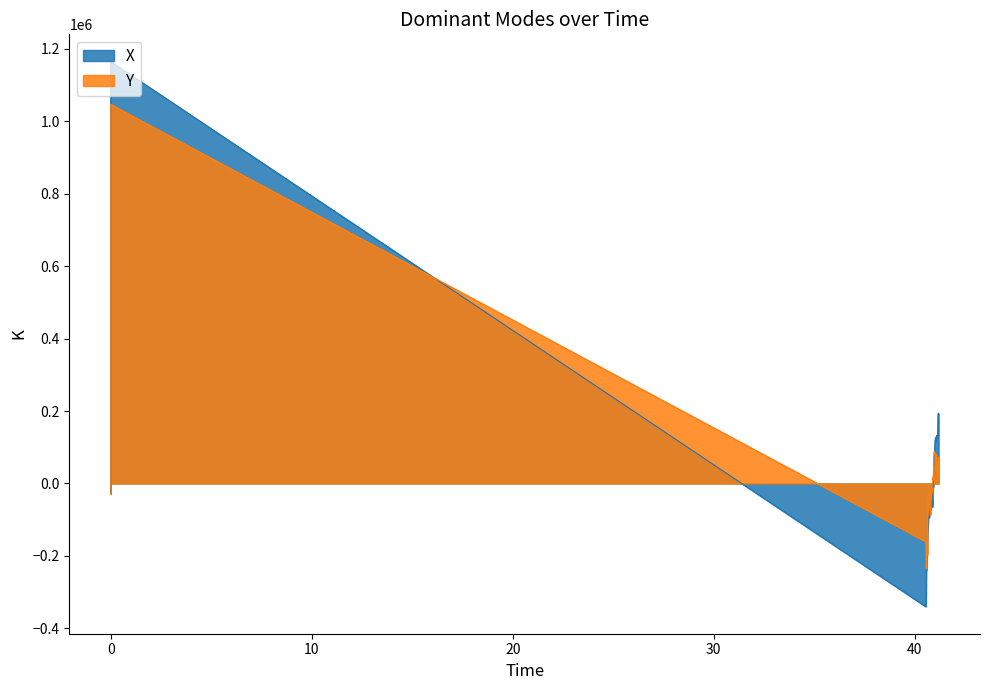

Reading left to right, list all the values displayed in this chart.

X: -27394.7	1164840.4	-339593.6	-339593.6	-239593.6	-239593.6	-196736.6	-189593.6	-139593.6	-119593.6	-93439.6	-93439.6	-93439.6	-93439.6	-86260.6	-72926.6	-70843.6	-70843.6	-72926.6	-50704.6	-55382.6	-44593.6	-64593.6	-53879.6	-3229.7	-9158.6	44406.4	53509.4	84544.4	88977.4	116406.4	127073.4	116406.4	127073.4	132820.4	129372.4	132820.4	181096.3	193739.3	167303.4
Y: -29132.9	1046577.1	-160190.9	-160190.9	-235190.9	-220190.9	-160190.9	-197690.9	-93524.9	-70190.9	-21728.9	-21728.9	-21728.9	-21728.9	-40190.9	-60191.9	-85190.9	-85190.9	-60191.9	-43523.9	-33875.9	-25190.9	-25190.9	-17333.9	17082.1	9375.1	43809.1	77739.1	88086.1	86238.1	79809.1	77310.1	79809.1	28698.1	36360.1	36360.1	36360.1	57051.1	73143.1	15672.1